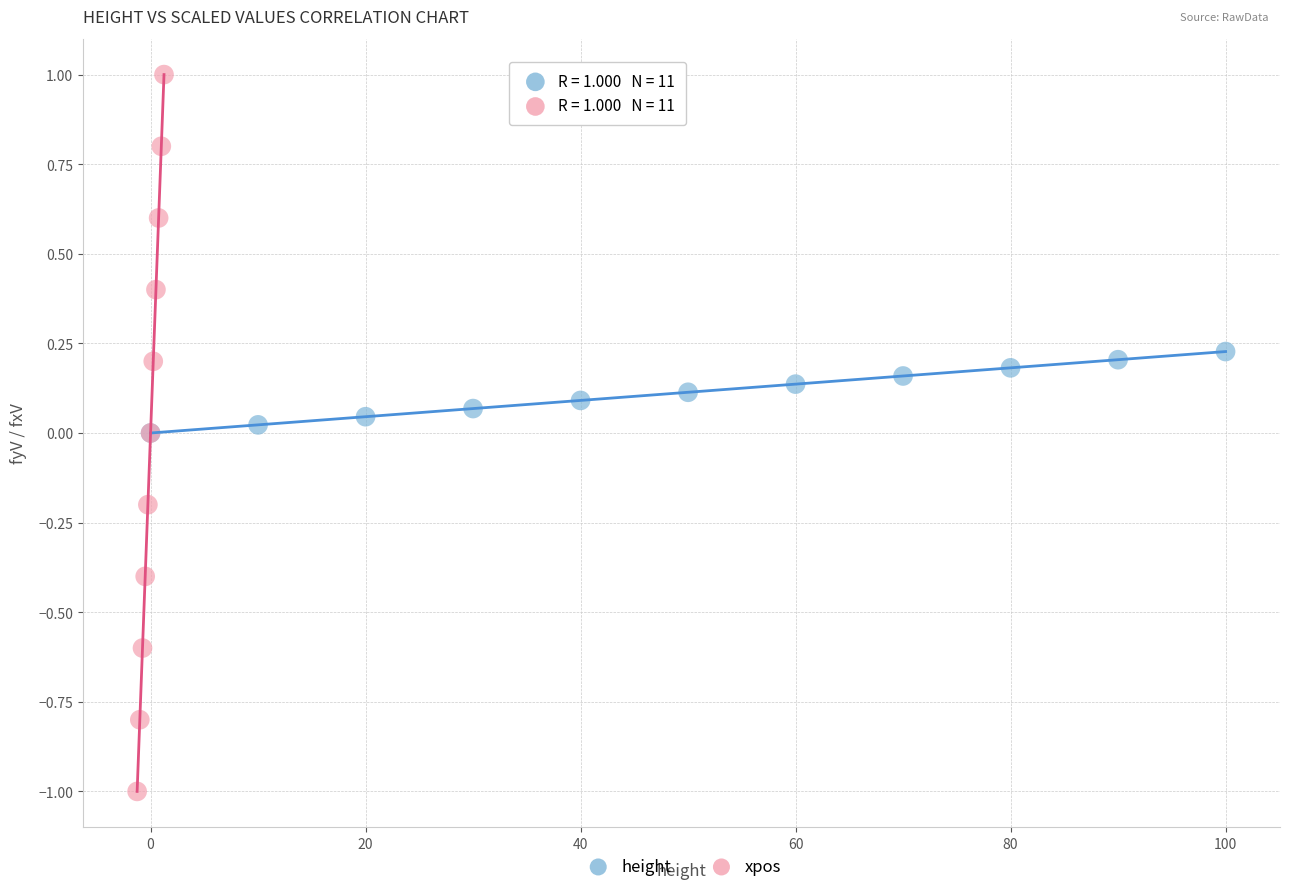

Which series reaches the minimum Y coordinate?

xpos